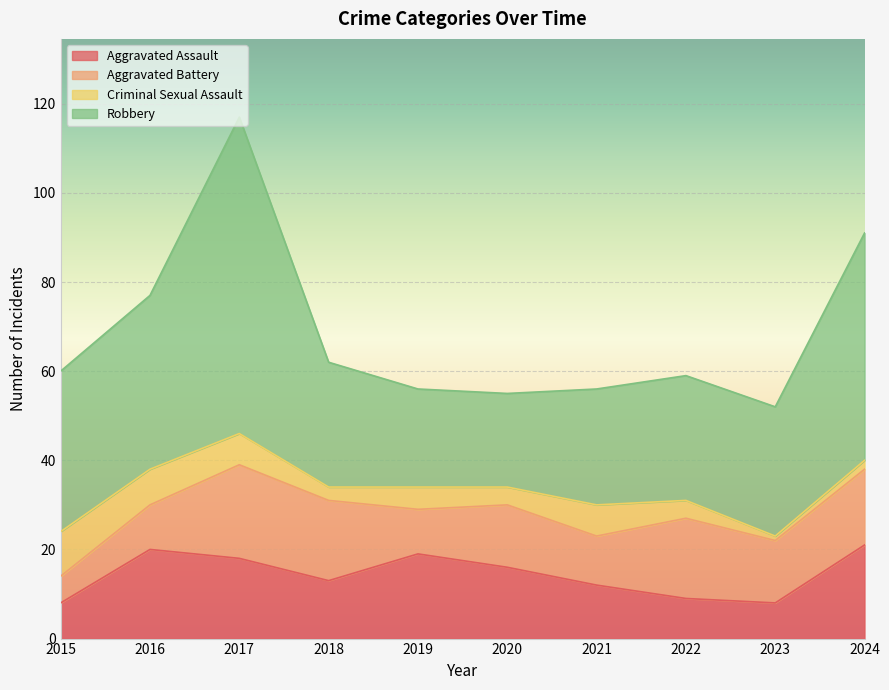

What is the value of the Aggravated Battery point at the 6th from the left?

14